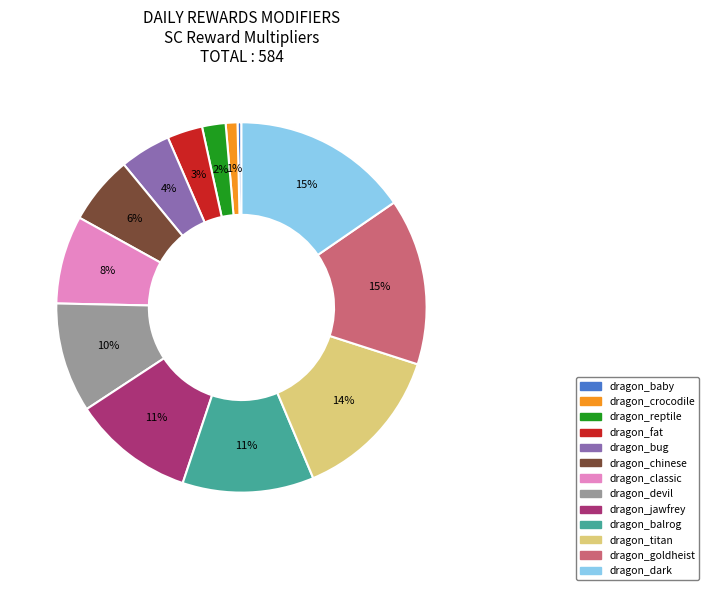

To the nearest percent, what is the difference between the largest and smallest slice percentages?

15%